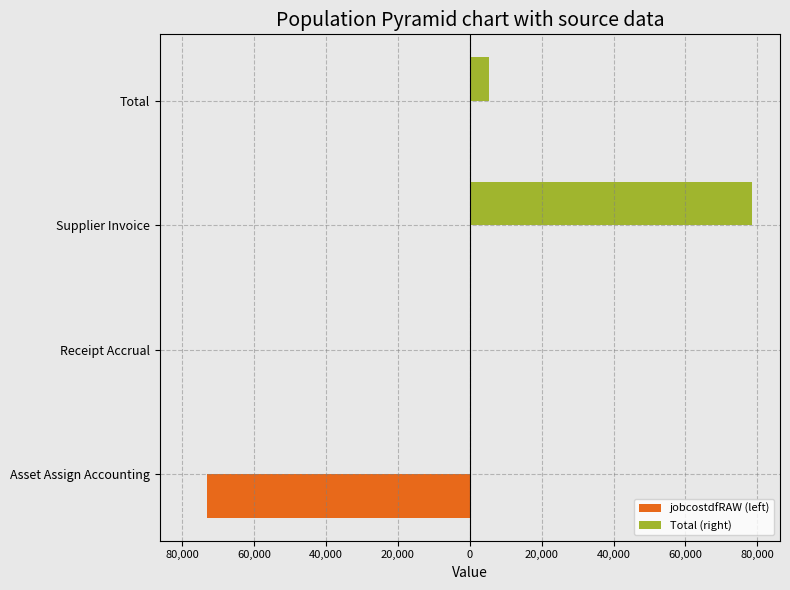

What is the minimum value for jobcostdfRAW (left)?

-73055.5